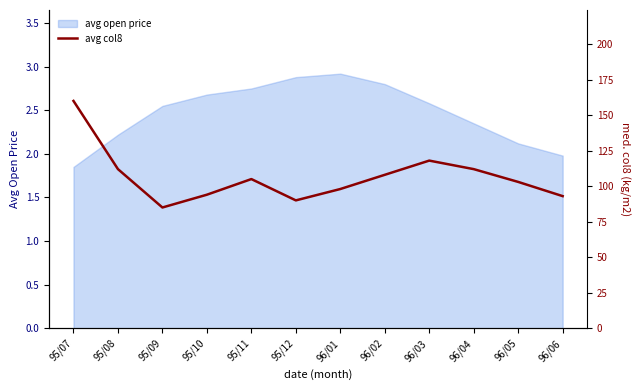

Is it true that avg open price equals 2.8 at 96/02?

True